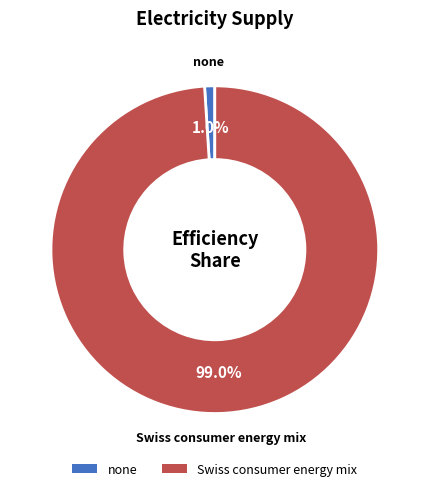

Which category accounts for the majority?

Swiss consumer energy mix